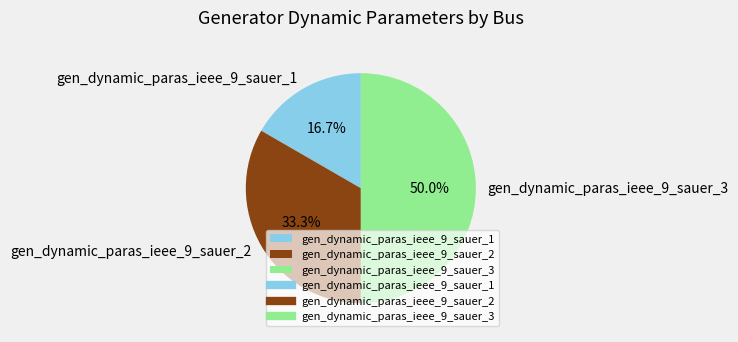

What percentage is the gen_dynamic_paras_ieee_9_sauer_1 slice, to the nearest percent?

17%